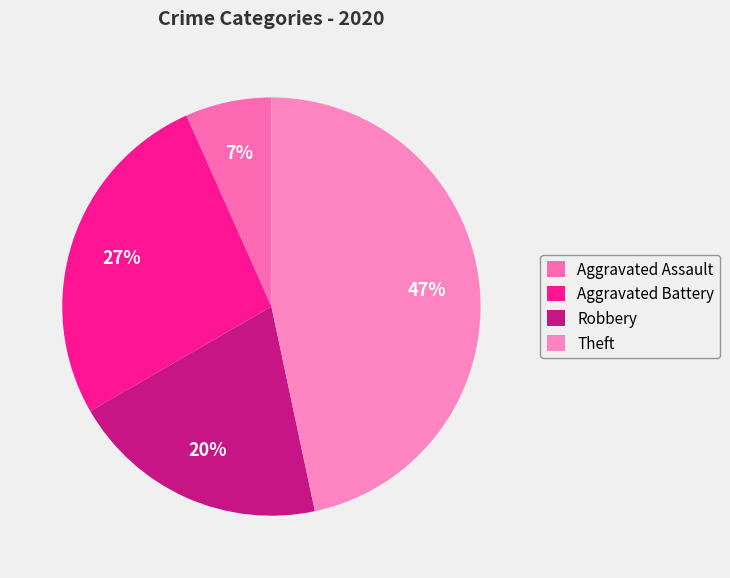

To the nearest percent, what is the combined percentage of Robbery and Aggravated Battery?

47%